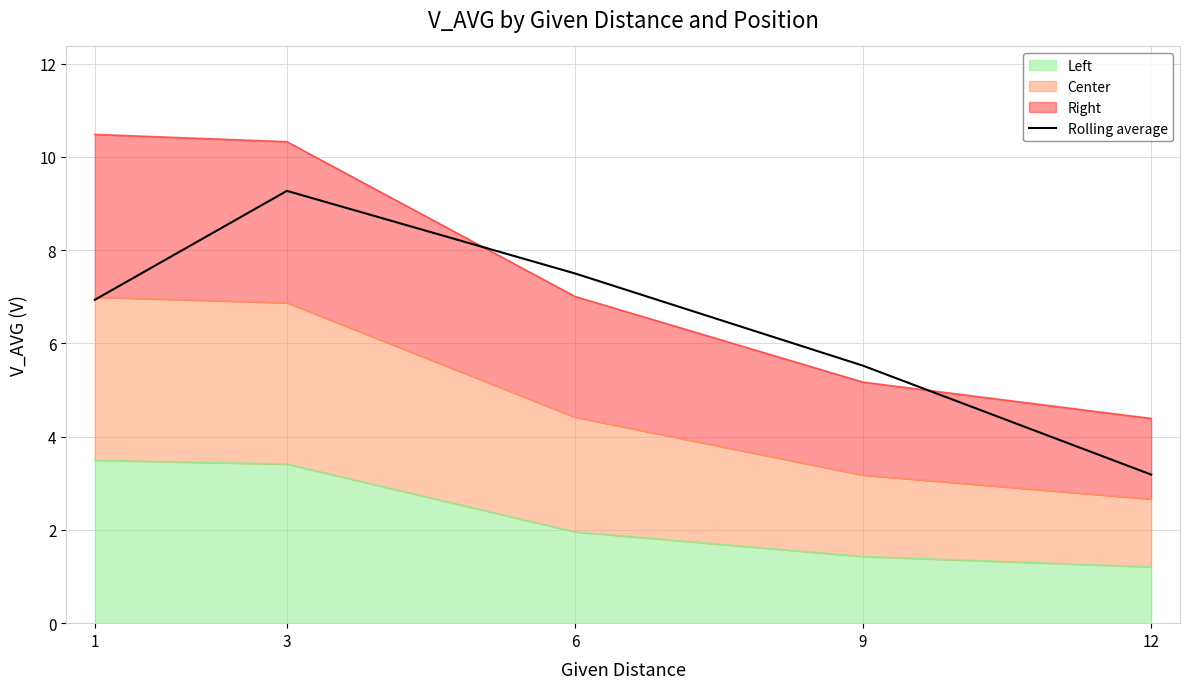

Which has a higher value, 12 or 6?

6